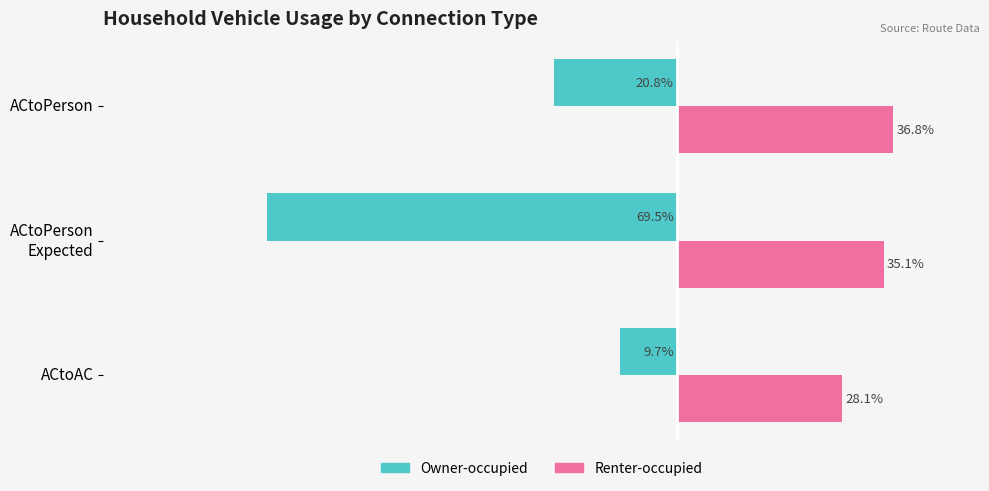

At which label does Owner-occupied reach its peak?

ACtoAC